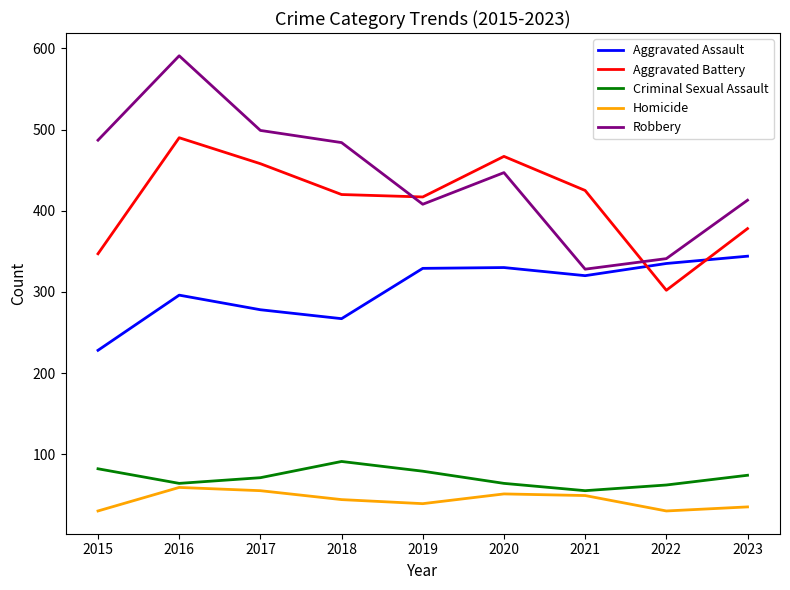

At which category is the sum across all series the highest?

2016